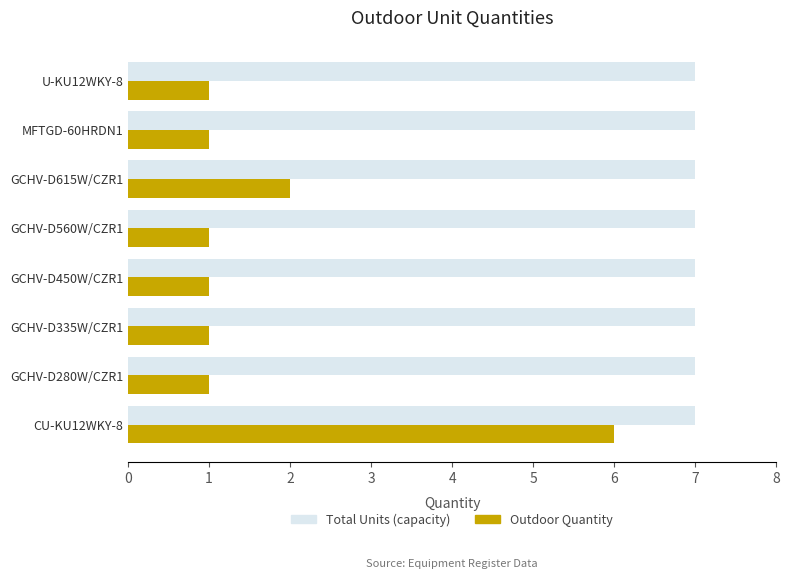

At how many categories does at least one series exceed 3?

8